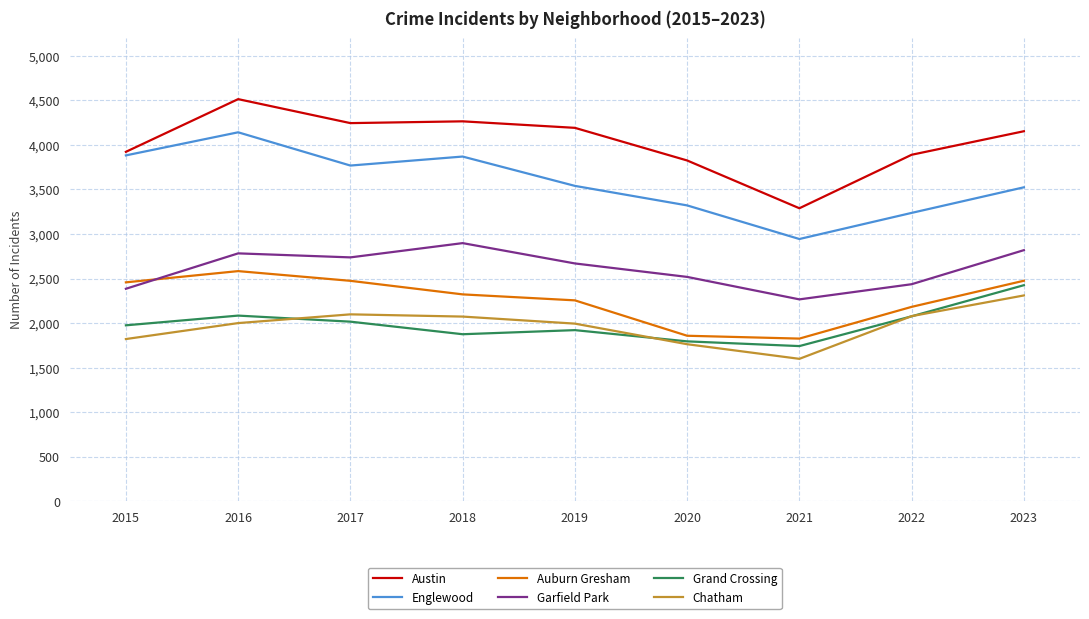

What is the minimum value for Garfield Park?

2267